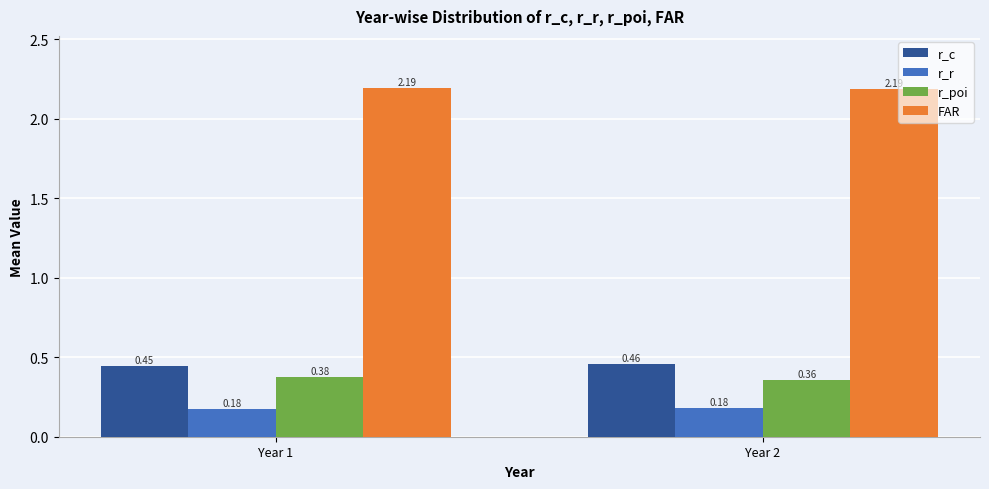

How many bars are there in total?

8